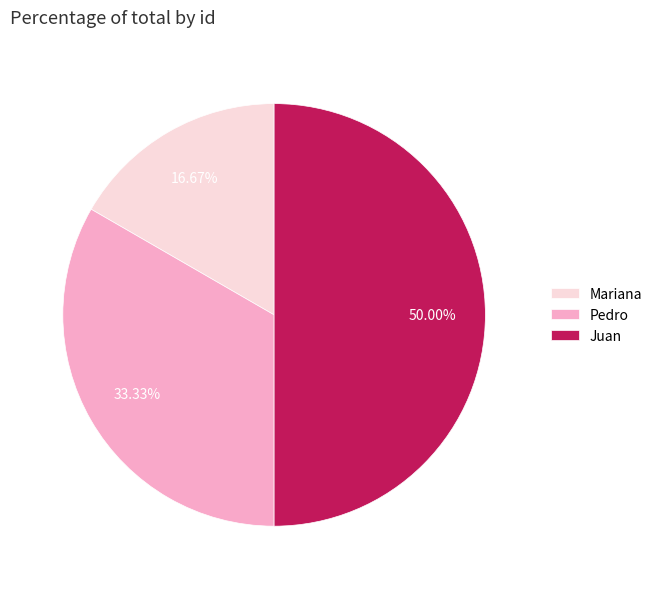

Count the number of slices in the pie.

3